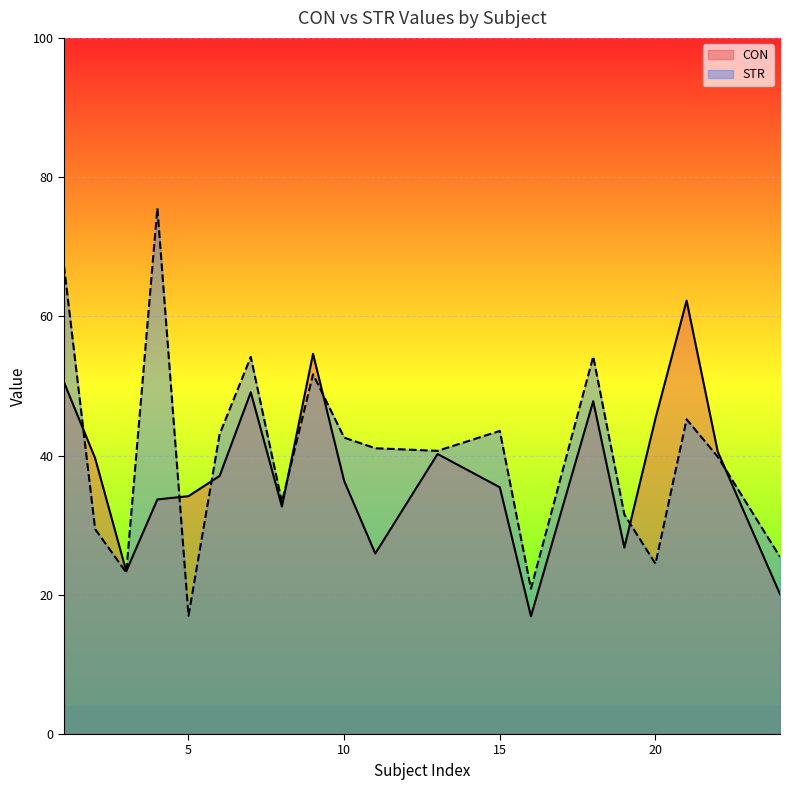

Reading left to right, what are all the values shown in this chart?

CON: 50.5	39.6	23.4	33.7	34.2	37.1	49.1	32.7	54.6	36.4	25.9	40.2	35.4	16.9	47.8	26.8	45.3	62.3	40.6	20.1
STR: 67.3	29.4	23.2	75.6	17.0	43.1	54.2	33.3	51.7	42.6	41.1	40.7	43.5	20.9	54.2	31.5	24.5	45.2	39.8	25.4